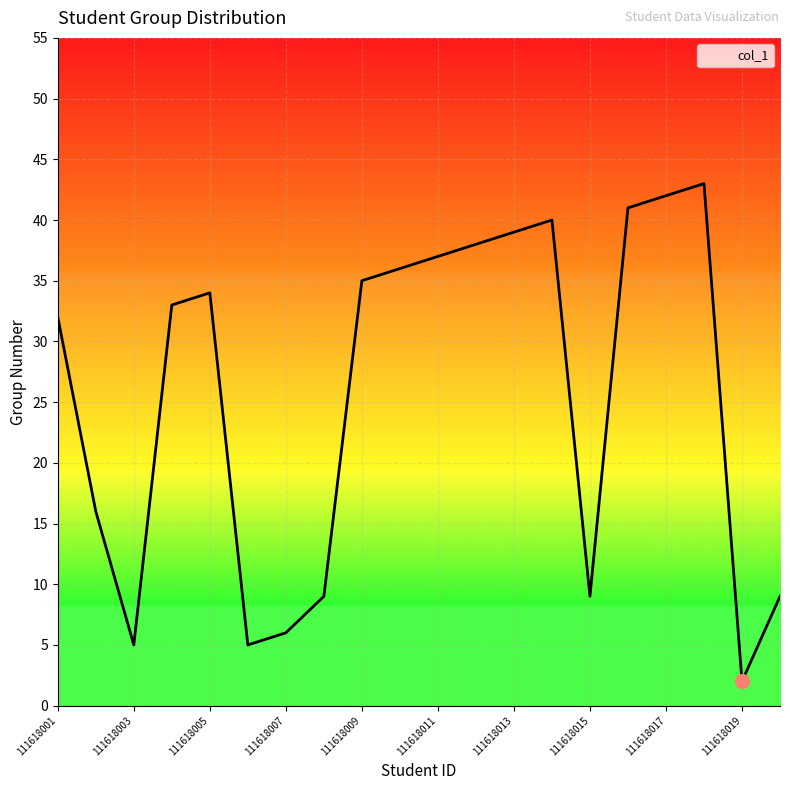

What is the difference between the maximum and minimum values?

41